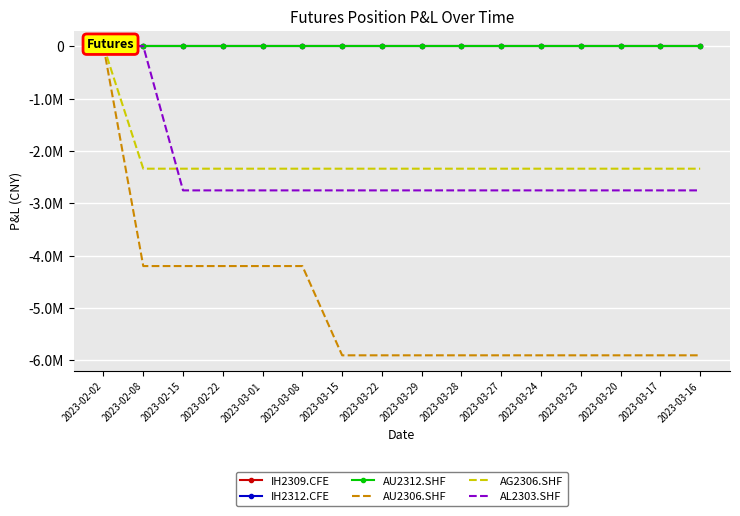

Reading left to right, what are all the values shown in this chart?

IH2309.CFE: 2023-02-02=0	2023-02-08=0	2023-02-15=0	2023-02-22=0	2023-03-01=0	2023-03-08=0	2023-03-15=0	2023-03-22=0	2023-03-29=0	2023-03-28=0	2023-03-27=0	2023-03-24=0	2023-03-23=0	2023-03-20=0	2023-03-17=0	2023-03-16=0
IH2312.CFE: 2023-02-02=0	2023-02-08=0	2023-02-15=0	2023-02-22=0	2023-03-01=0	2023-03-08=0	2023-03-15=0	2023-03-22=0	2023-03-29=0	2023-03-28=0	2023-03-27=0	2023-03-24=0	2023-03-23=0	2023-03-20=0	2023-03-17=0	2023-03-16=0
AU2312.SHF: 2023-02-02=0	2023-02-08=0	2023-02-15=0	2023-02-22=0	2023-03-01=0	2023-03-08=0	2023-03-15=0	2023-03-22=0	2023-03-29=0	2023-03-28=0	2023-03-27=0	2023-03-24=0	2023-03-23=0	2023-03-20=0	2023-03-17=0	2023-03-16=0
AU2306.SHF: 2023-02-02=0	2023-02-08=-4200000	2023-02-15=-4200000	2023-02-22=-4200000	2023-03-01=-4200000	2023-03-08=-4200000	2023-03-15=-5904640	2023-03-22=-5904640	2023-03-29=-5904640	2023-03-28=-5904640	2023-03-27=-5904640	2023-03-24=-5904640	2023-03-23=-5904640	2023-03-20=-5904640	2023-03-17=-5904640	2023-03-16=-5904640
AG2306.SHF: 2023-02-02=0	2023-02-08=-2340450	2023-02-15=-2340450	2023-02-22=-2340450	2023-03-01=-2340450	2023-03-08=-2340450	2023-03-15=-2340450	2023-03-22=-2340450	2023-03-29=-2340450	2023-03-28=-2340450	2023-03-27=-2340450	2023-03-24=-2340450	2023-03-23=-2340450	2023-03-20=-2340450	2023-03-17=-2340450	2023-03-16=-2340450
AL2303.SHF: 2023-02-02=0	2023-02-08=0	2023-02-15=-2754750	2023-02-22=-2754750	2023-03-01=-2754750	2023-03-08=-2754750	2023-03-15=-2754750	2023-03-22=-2754750	2023-03-29=-2754750	2023-03-28=-2754750	2023-03-27=-2754750	2023-03-24=-2754750	2023-03-23=-2754750	2023-03-20=-2754750	2023-03-17=-2754750	2023-03-16=-2754750